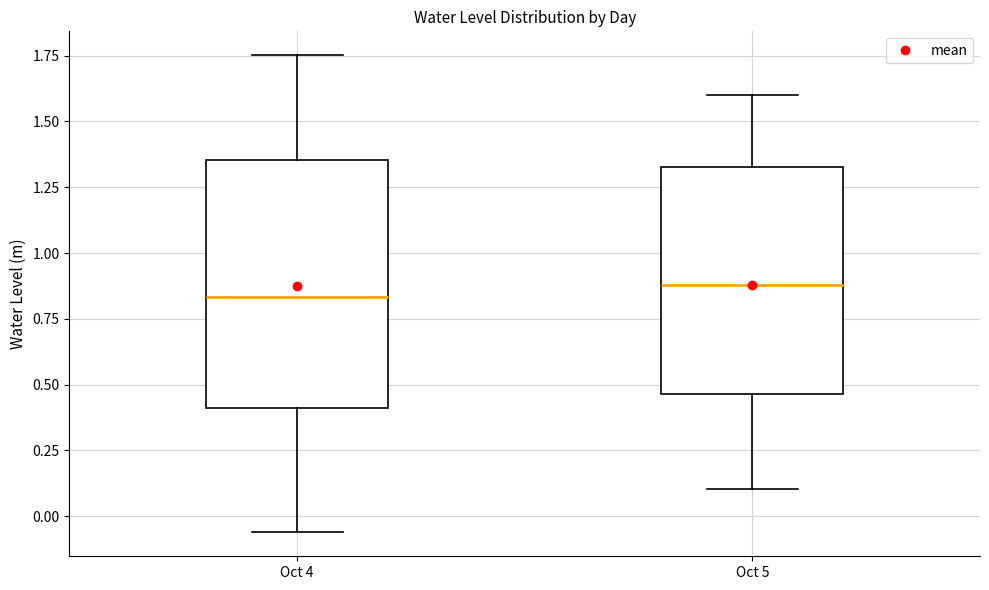

Reading left to right, transcribe this box plot: for each box, give where its median line is, the range the box spans, and where its two whiskers end, as read against the y-axis. The values are not printed on the chart, so give them approximately, as read against the axis.

Oct 4: median 0.85, box 0.40 to 1.35, whiskers -0.05 to 1.75
Oct 5: median 0.90, box 0.45 to 1.35, whiskers 0.10 to 1.60